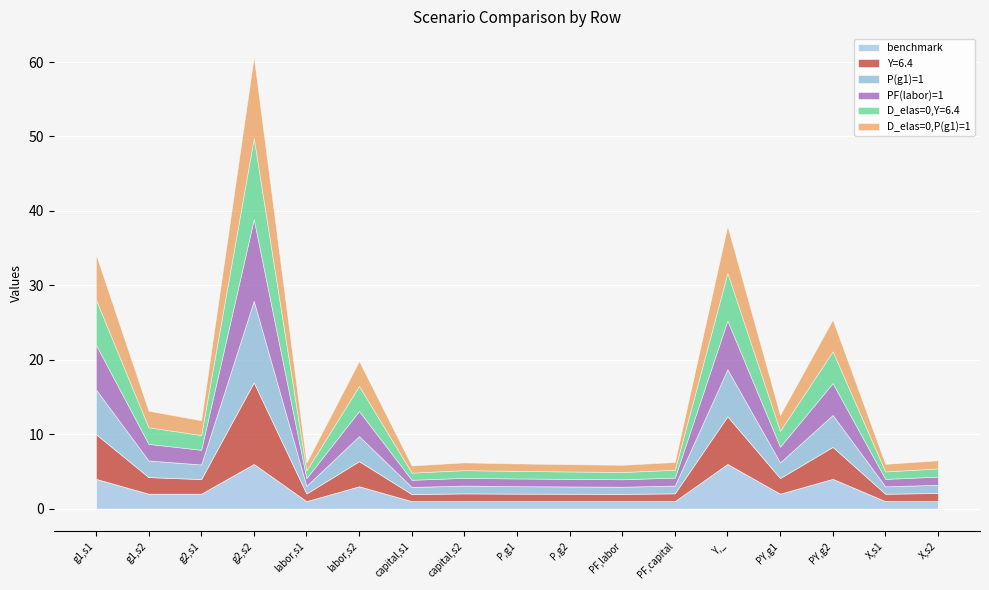

Where is the first local maximum for PF(labor)=1?

g2,s2